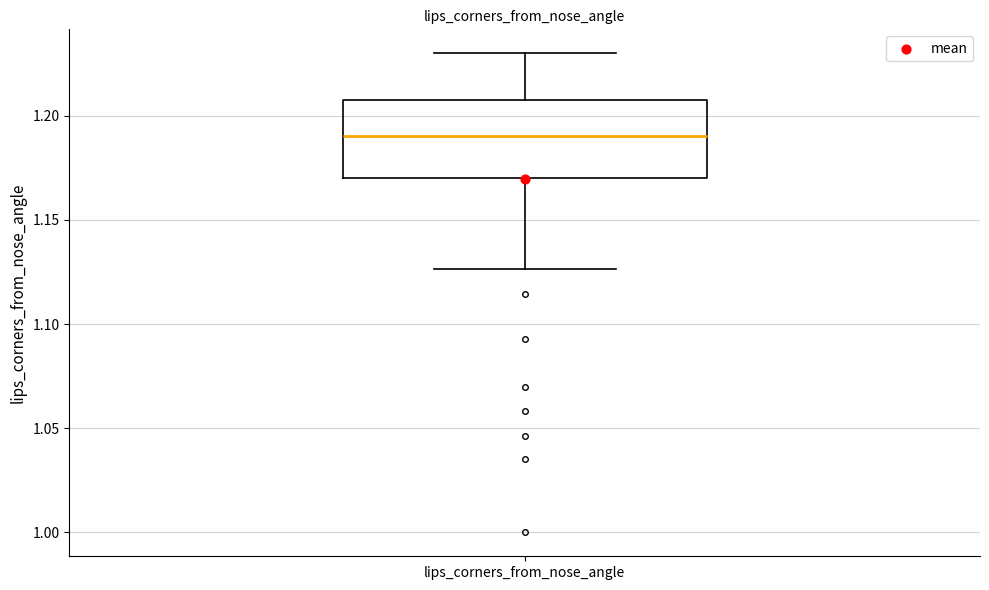

Transcribe this box plot: give where the median line is, the range the box spans, and where the two whiskers end, as read against the y-axis. The values are not printed on the chart, so give them approximately, as read against the axis.

median 1.190, box 1.170 to 1.205, whiskers 1.125 to 1.230